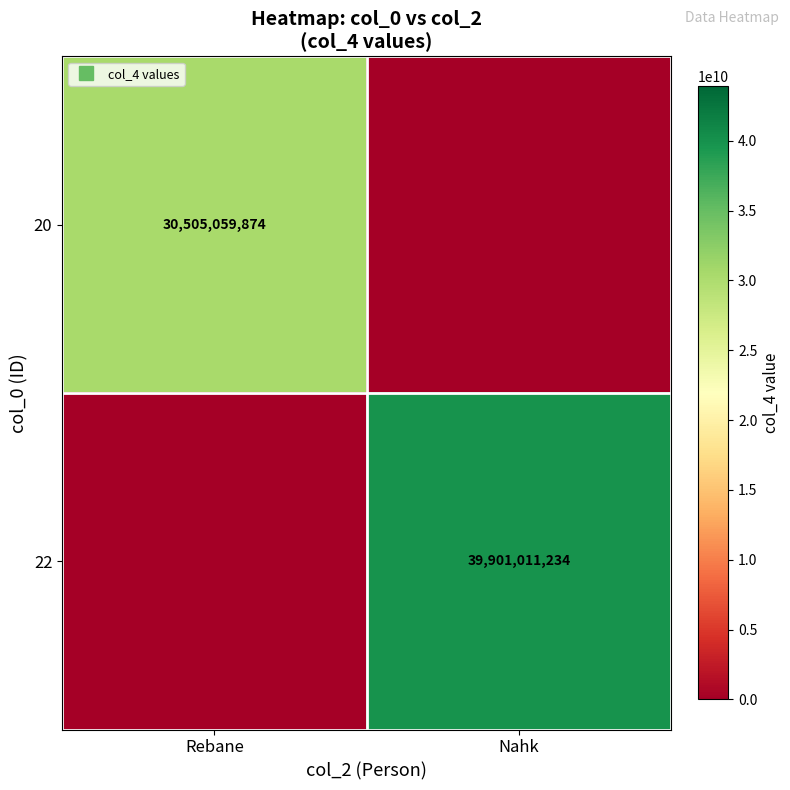

Which category has the lowest value in the 22 series?

Rebane